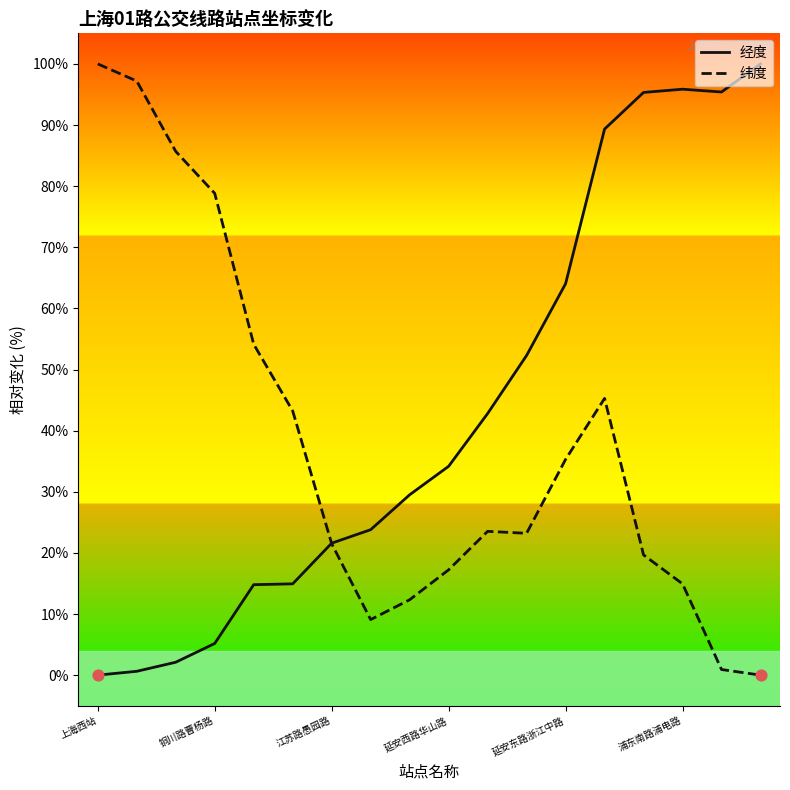

What are all the series names shown in the legend?

经度, 纬度